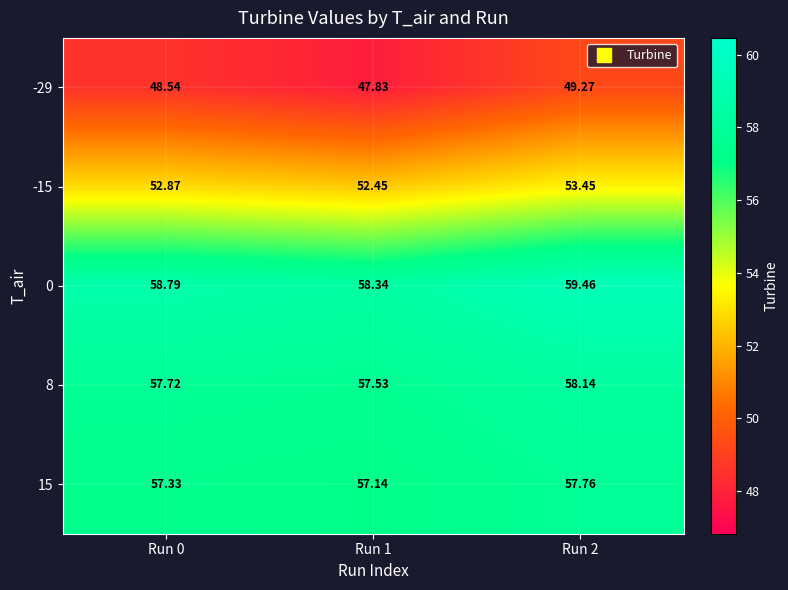

Which series changed the most between Run 1 and Run 2?

-29